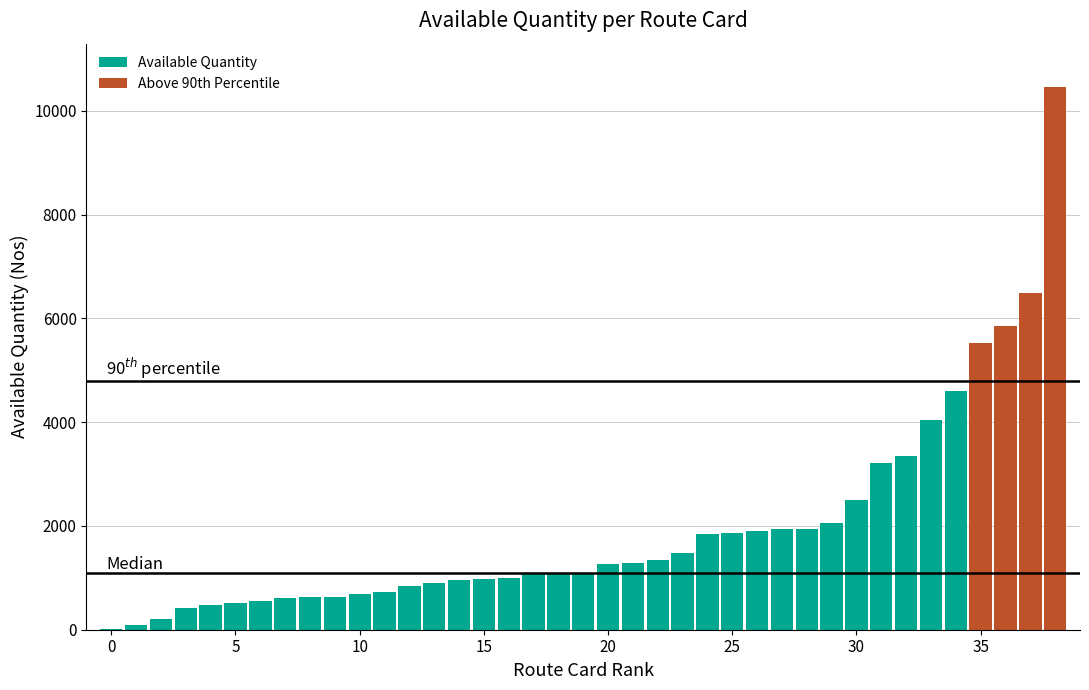

What is the sum of all Available Quantity values?

48132